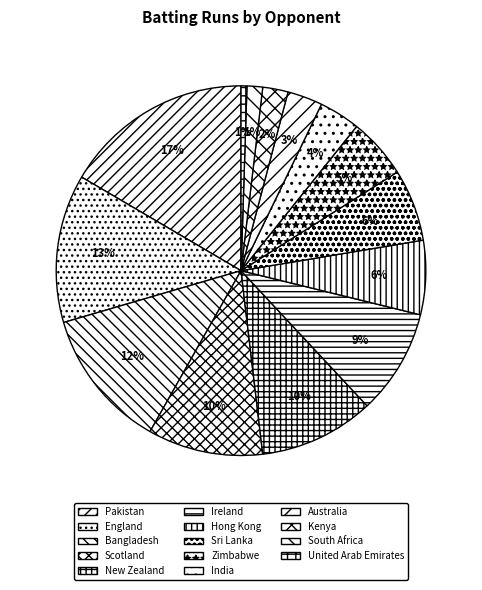

How many segments does this pie chart have?

14